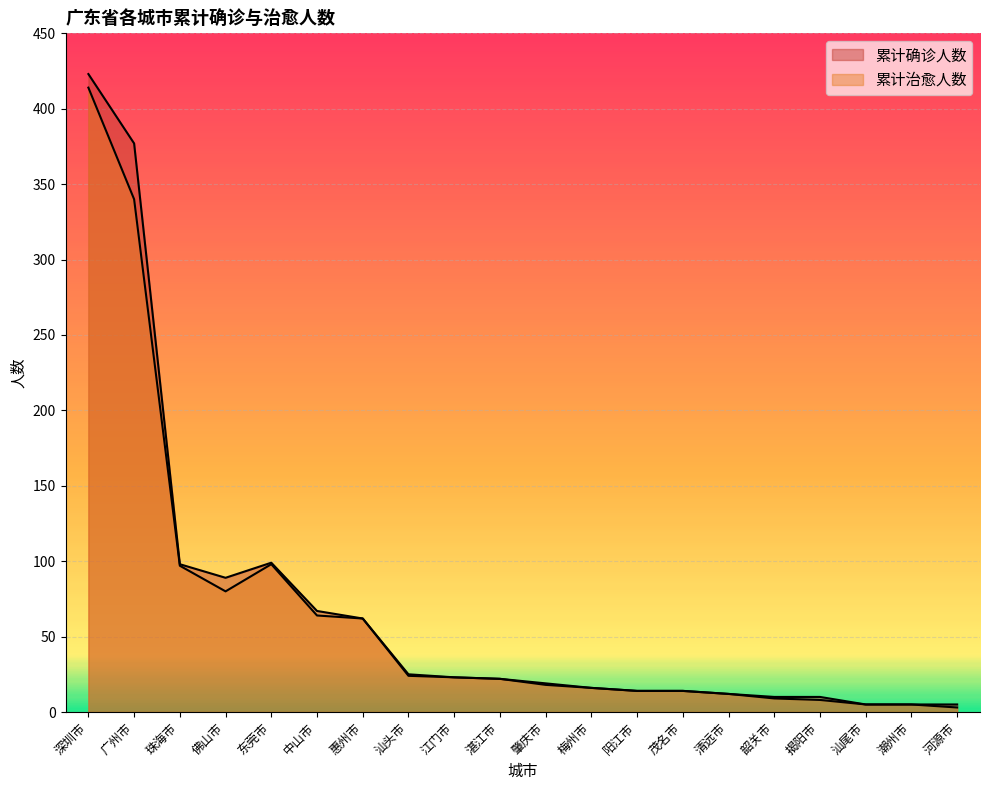

The 累计确诊人数 series shows 134 at 佛山市. True or false?

False